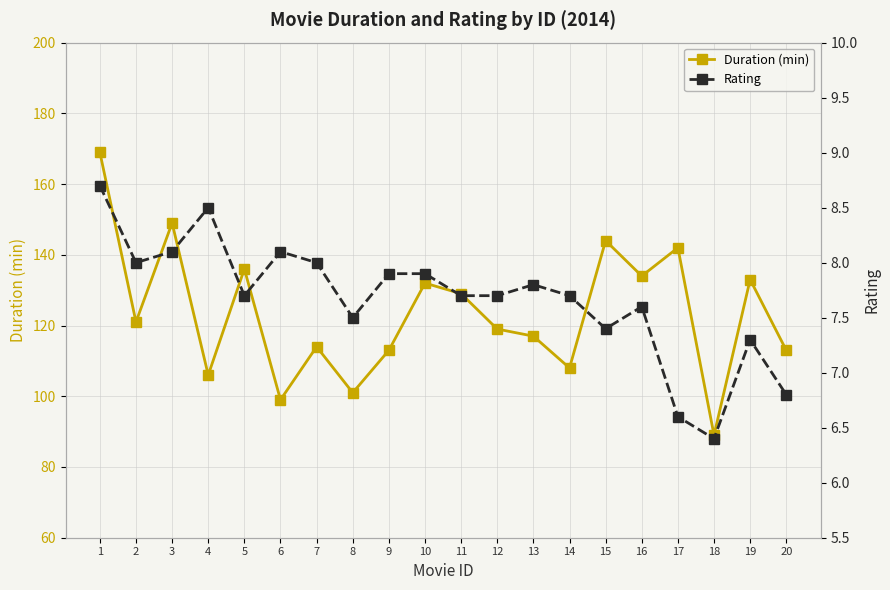

Which label corresponds to the smallest value in the chart?

18